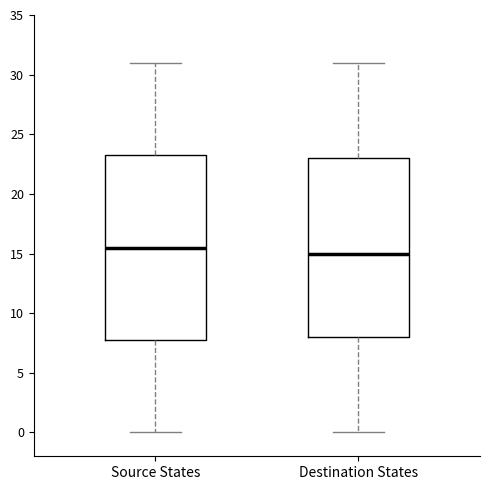

Reading left to right, transcribe this box plot: for each box, give where its median line is, the range the box spans, and where its two whiskers end, as read against the y-axis. The values are not printed on the chart, so give them approximately, as read against the axis.

Source States: median 15.5, box 8.0 to 23.5, whiskers 0.0 to 31.0
Destination States: median 15.0, box 8.0 to 23.0, whiskers 0.0 to 31.0